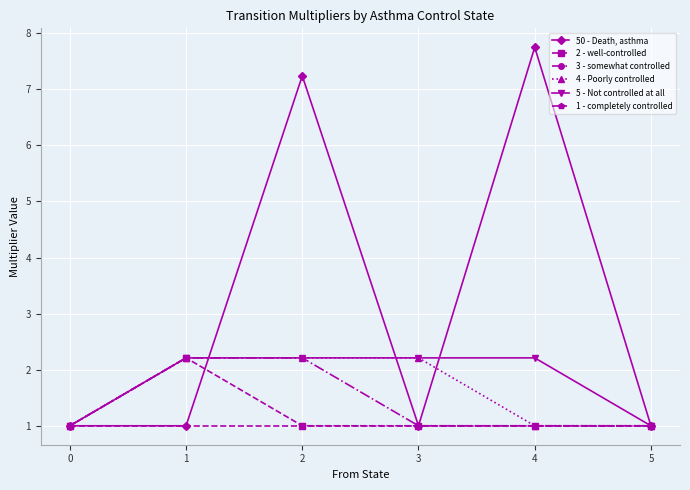

The value of 4 - Poorly controlled at 0 is 0.6. True or false?

False